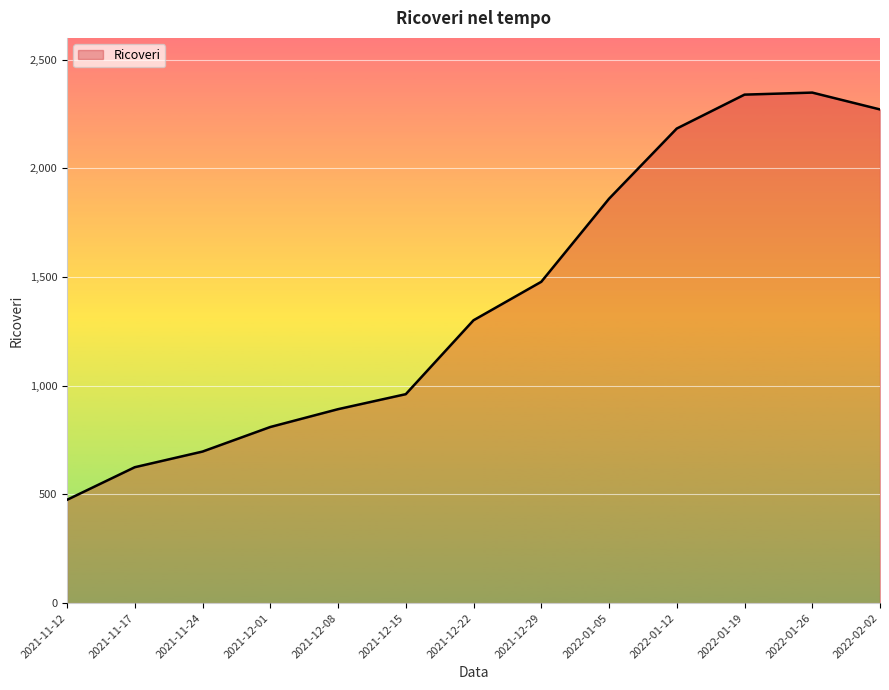

The chart shows a value of 1091.5 at 2021-12-01. True or false?

False